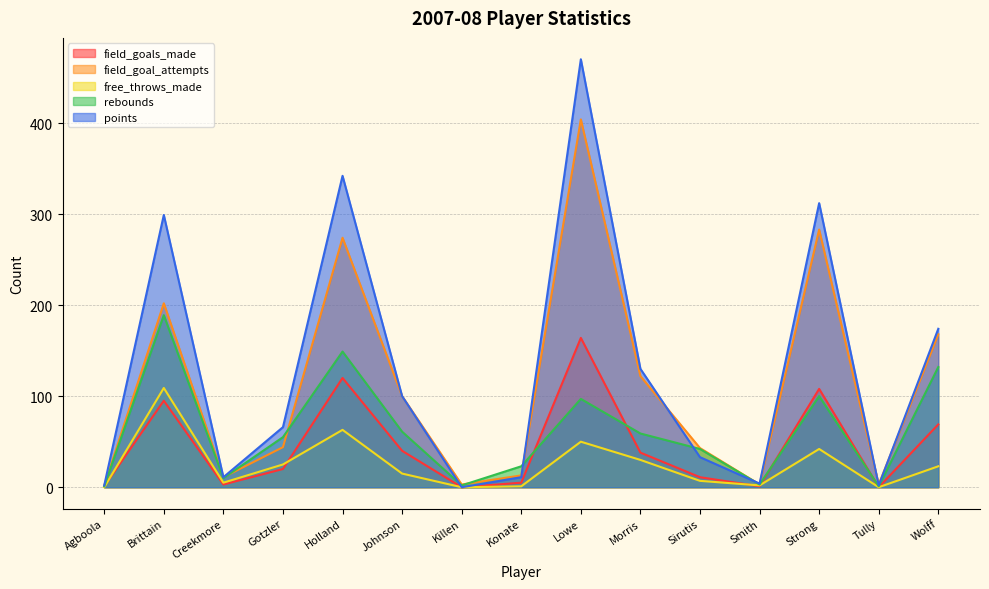

Which series changed the most between Konate and Morris?

points